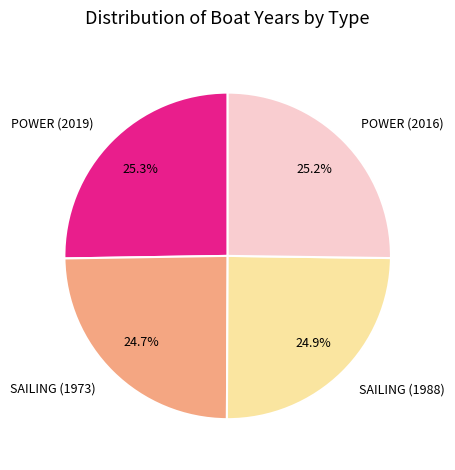

Is it true that POWER (2016) is 25% of the pie?

True